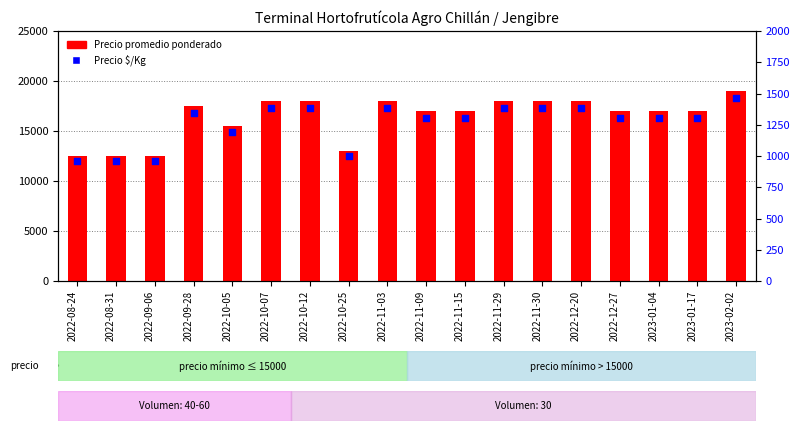

Is the value of Precio promedio ponderado at 2023-01-17 greater than the value of Precio $/Kg at 2023-02-02?

Yes